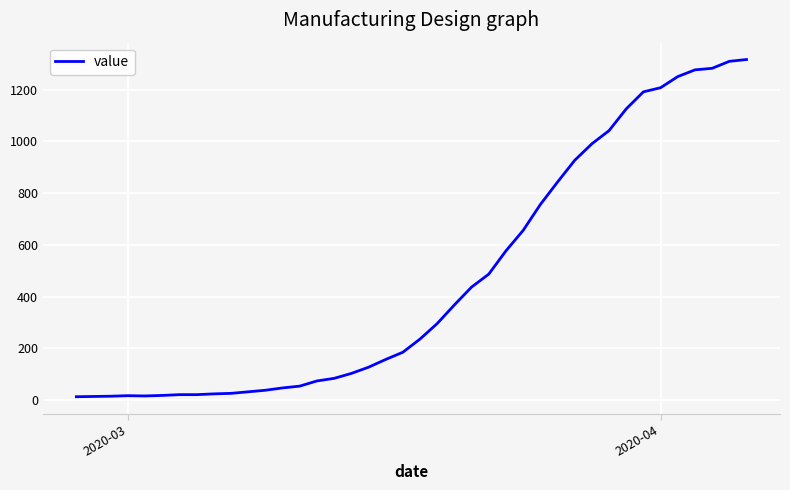

What is the greatest value displayed?

1317